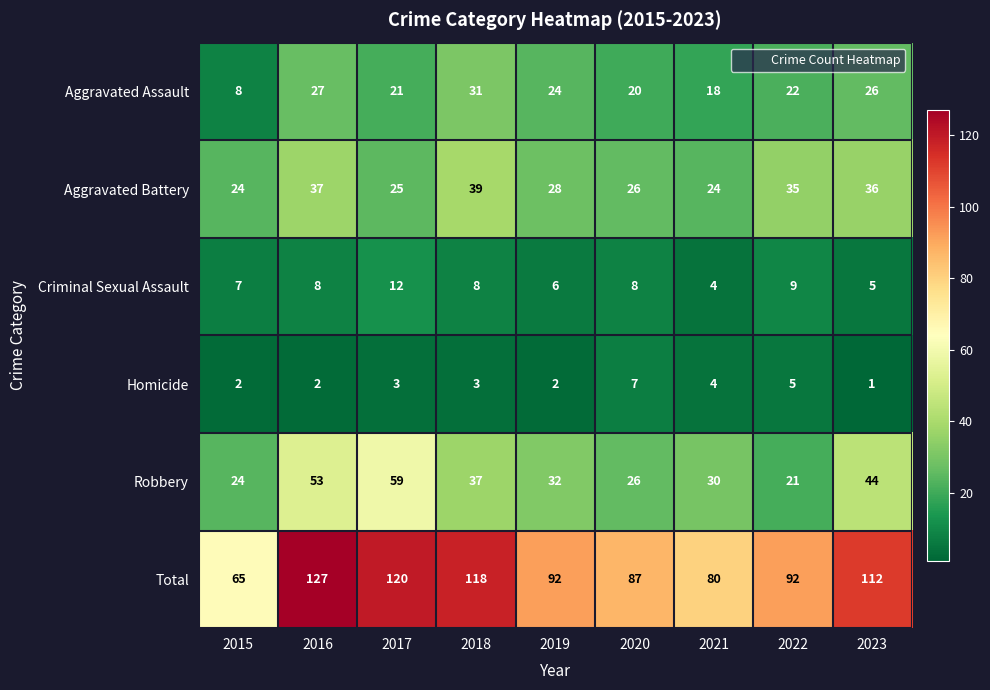

Count the number of data series in this chart.

6